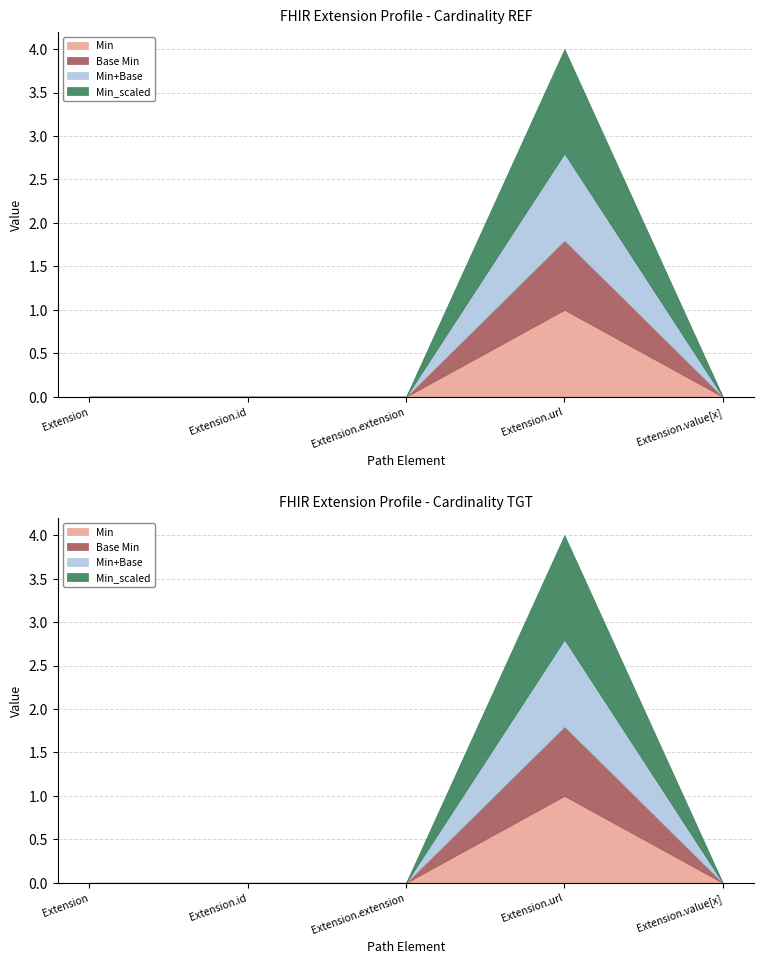

True or false: Min has a value of 0 at Extension.

True